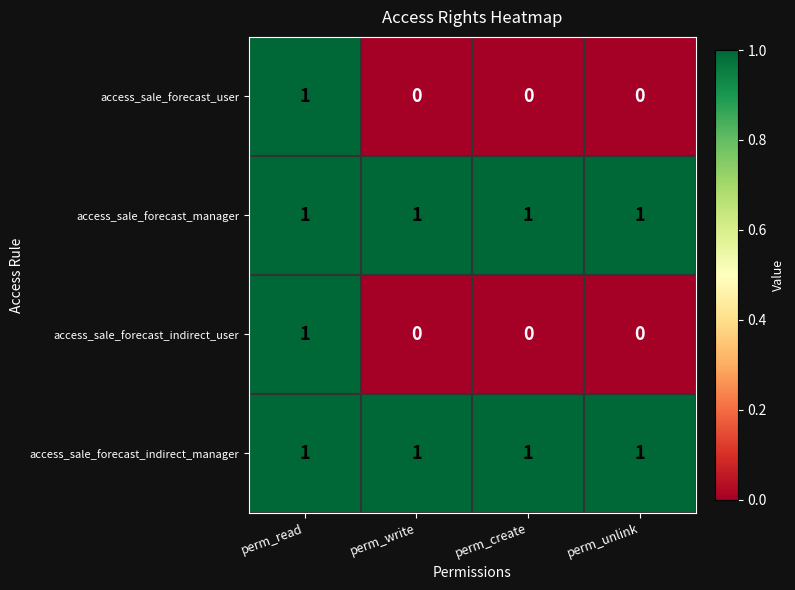

The value of access_sale_forecast_indirect_manager at perm_write is 1. True or false?

True